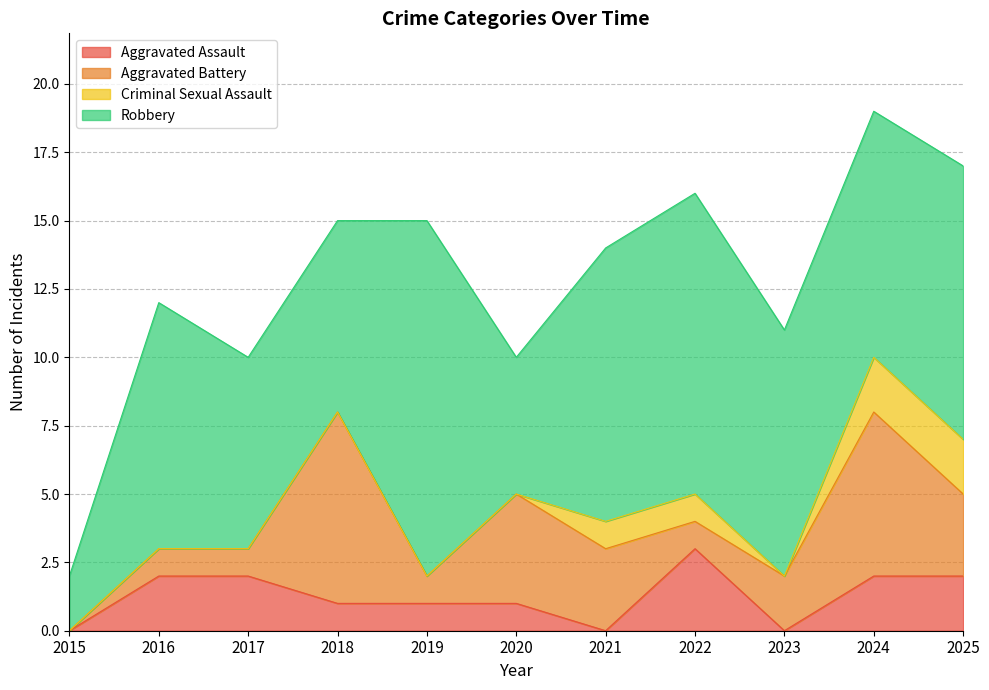

What is the difference between the Robbery values at 2022 and 2017?

4